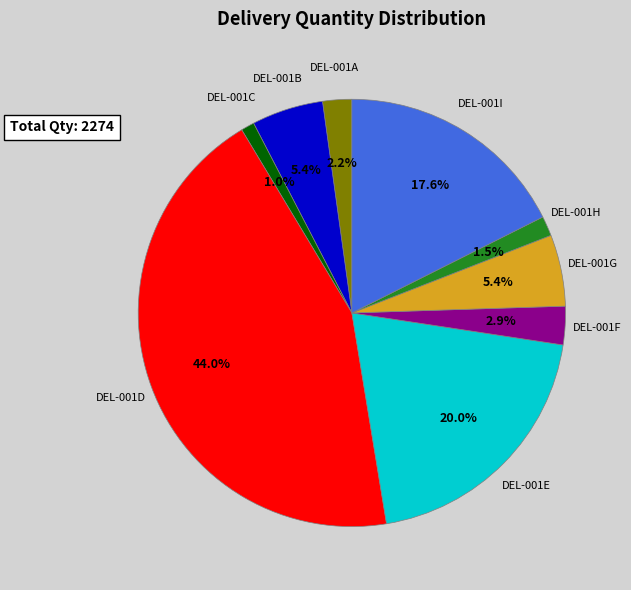

To the nearest percent, what is the average slice percentage?

11%